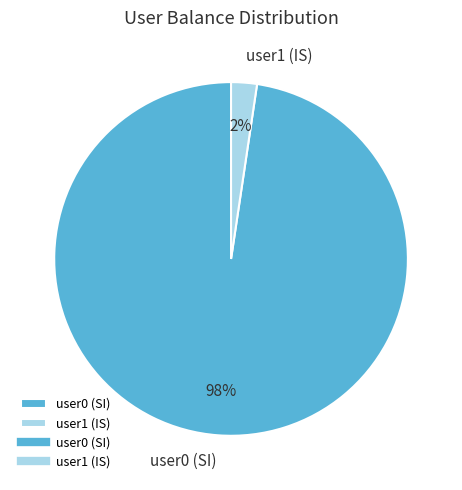

Is the sum of user0 (SI) and user1 (IS) greater than half?

Yes